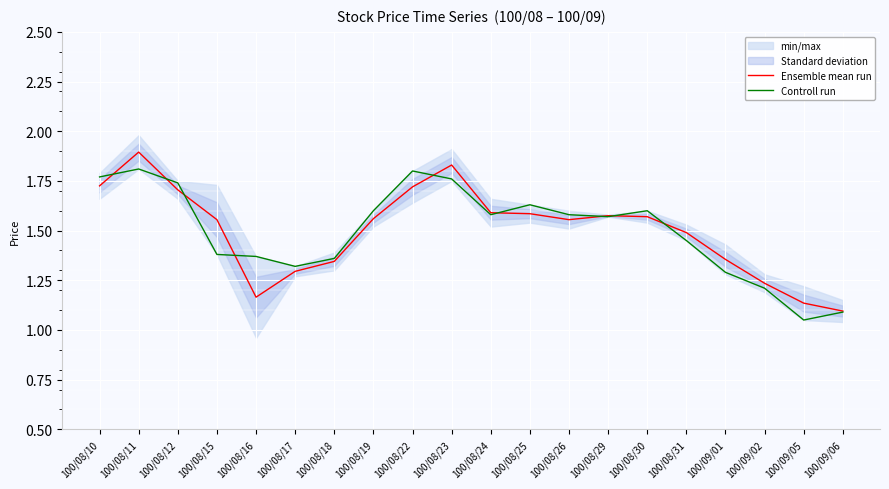

At which label is Ensemble mean run closest to 1?

100/09/06